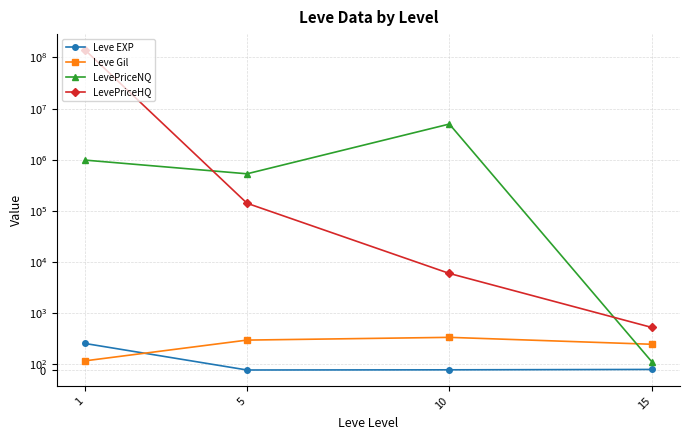

What is the difference between the second highest and second lowest values in the Leve EXP series?

6.7